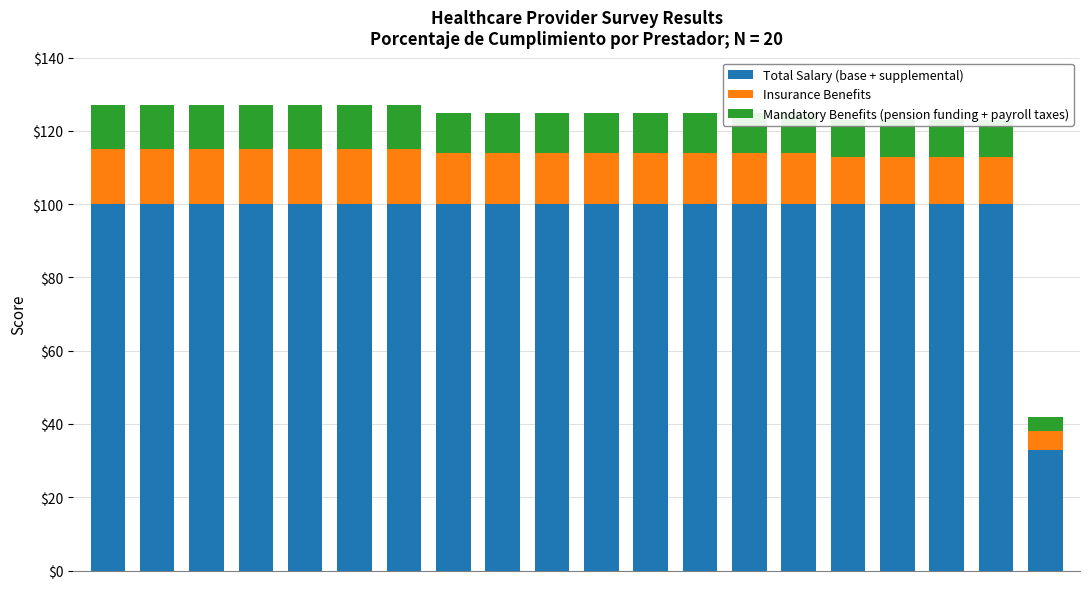

What is the average value of the Total Salary (base + supplemental) series?

97